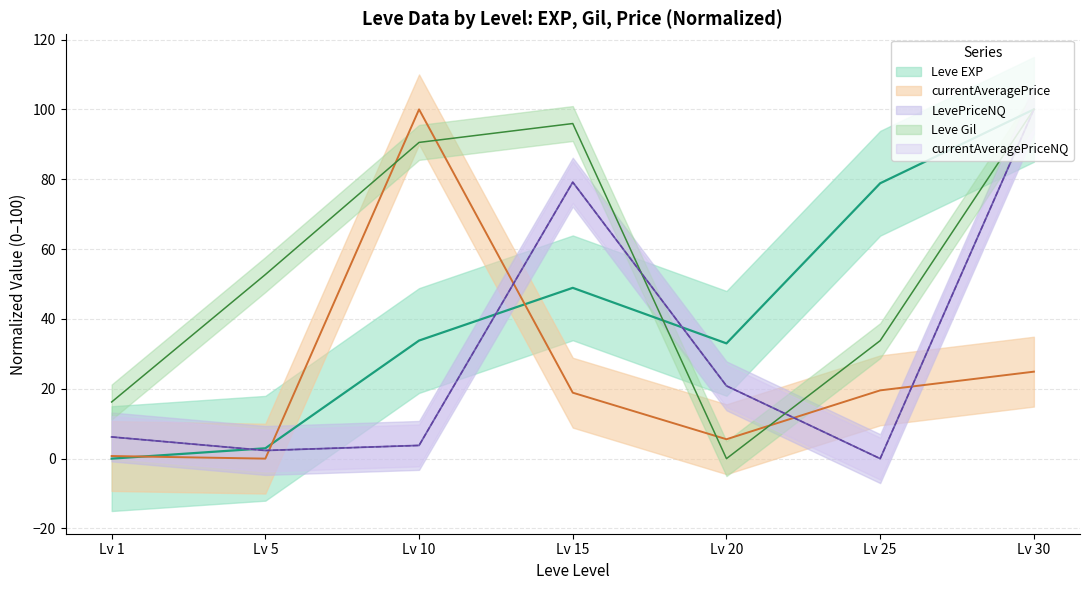

Between Lv 5 and Lv 20, which series saw the biggest shift?

Leve Gil